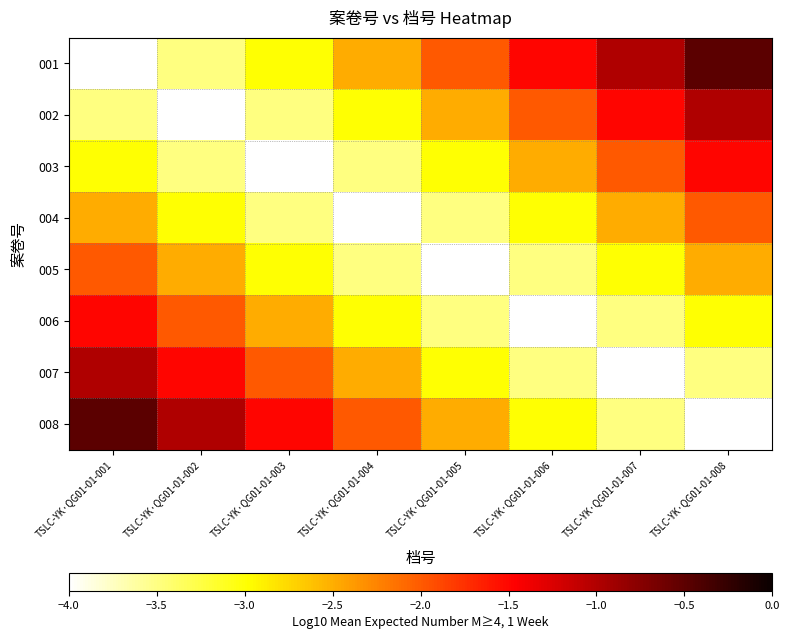

At TSLC-YK·QG01-01-002, list the series in order from largest to smallest.

008, 007, 006, 005, 004, 001, 003, 002